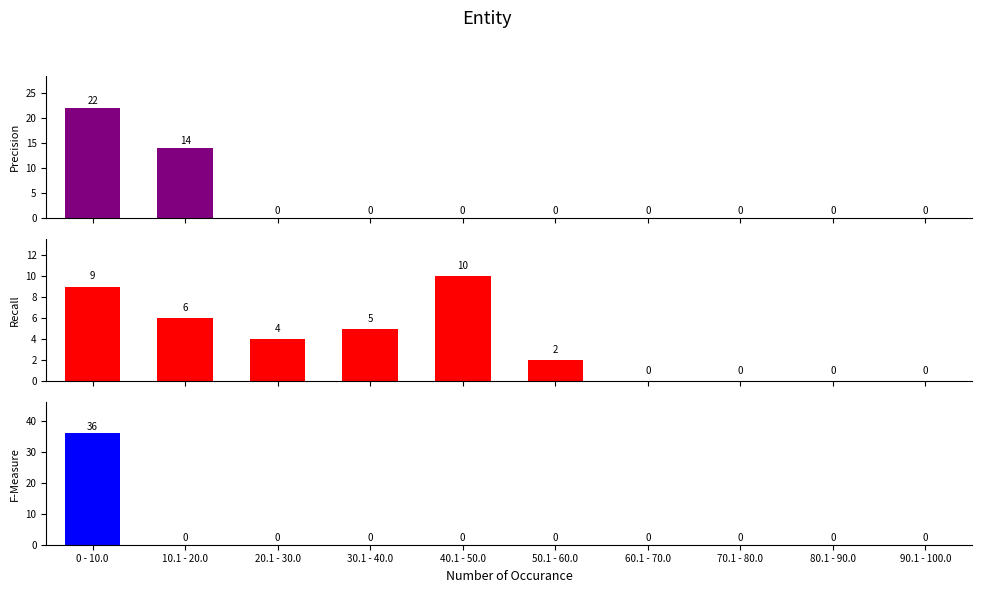

What is the maximum value for Recall?

10